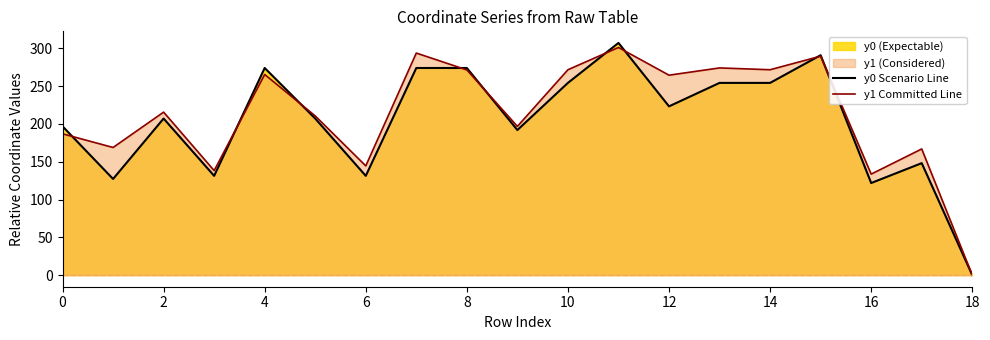

Reading right to left, what are all the values shown in this chart?

y0 Scenario Line: 0.0	148.1	121.8	290.9	254.3	254.3	223.2	307.1	254.3	191.9	274.0	274.0	131.3	207.1	274.0	131.3	207.1	127.2	196.8
y1 Committed Line: 0.0	166.9	133.6	289.6	271.7	274.1	264.5	301.1	271.7	196.7	271.4	293.7	144.5	210.5	265.4	138.3	215.6	168.8	186.9